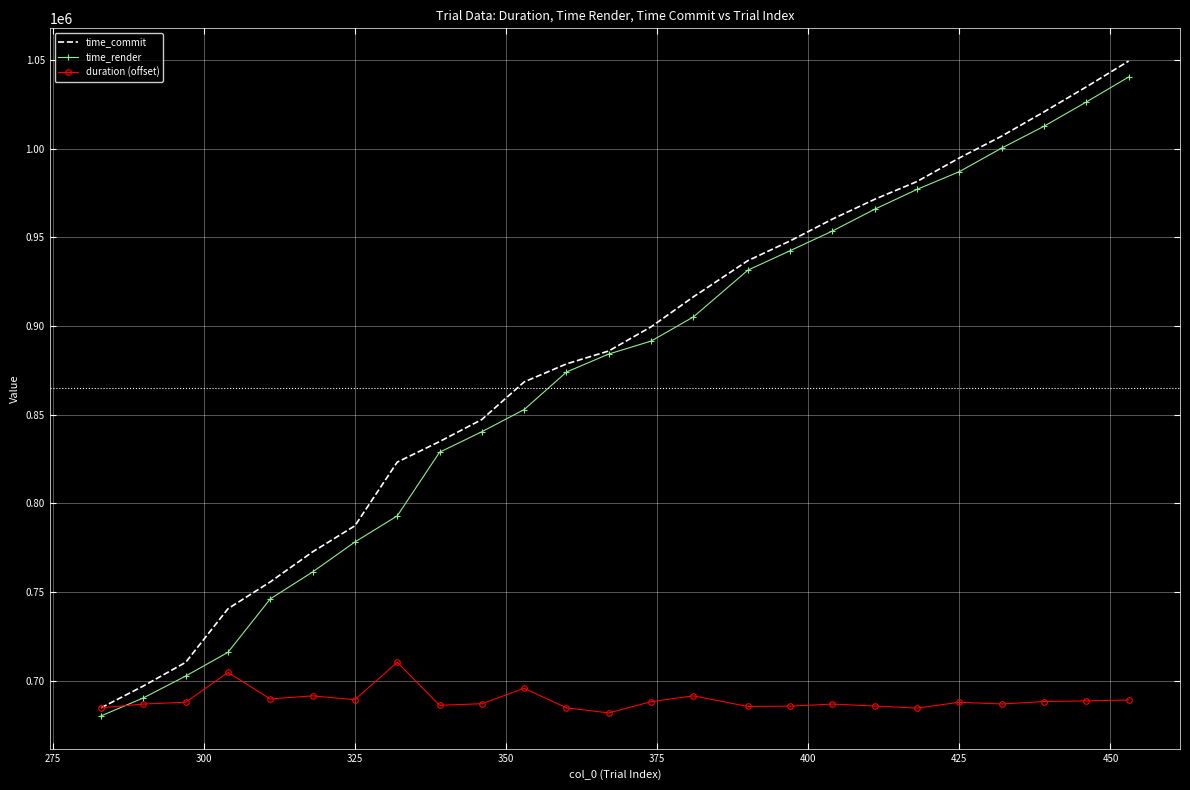

Which series has the largest range (max minus min)?

time_commit